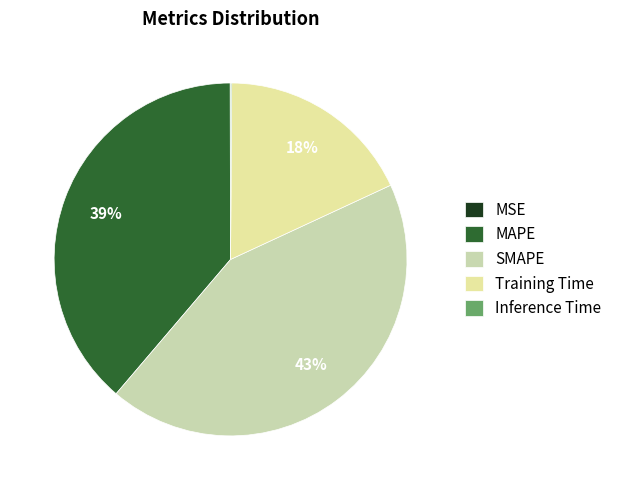

To the nearest percent, what is the average slice percentage?

20%